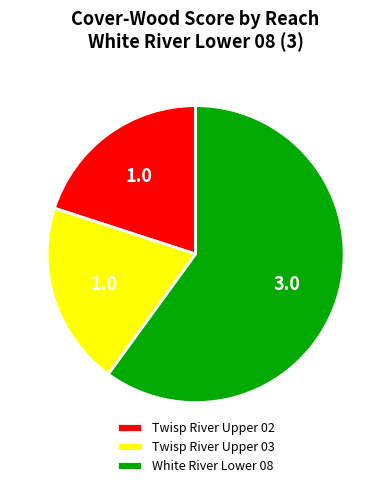

What is the largest slice in the pie chart?

White River Lower 08